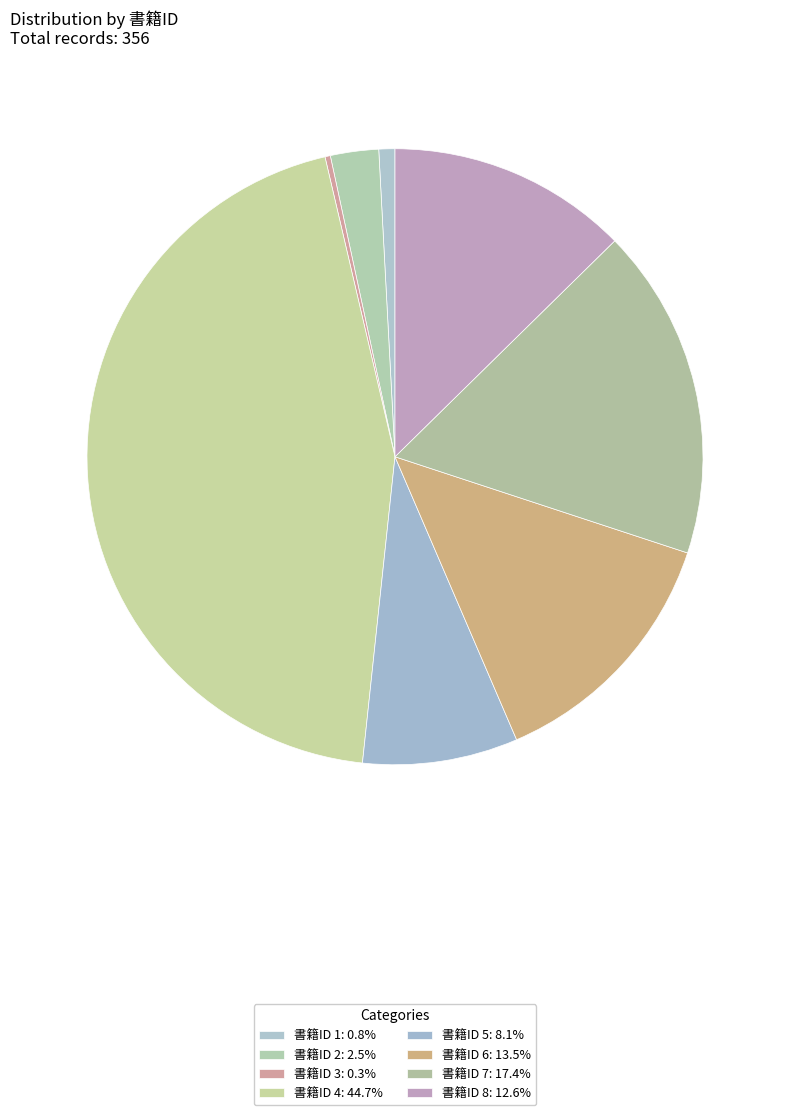

Does 書籍ID 3 account for over 50% of the chart?

No